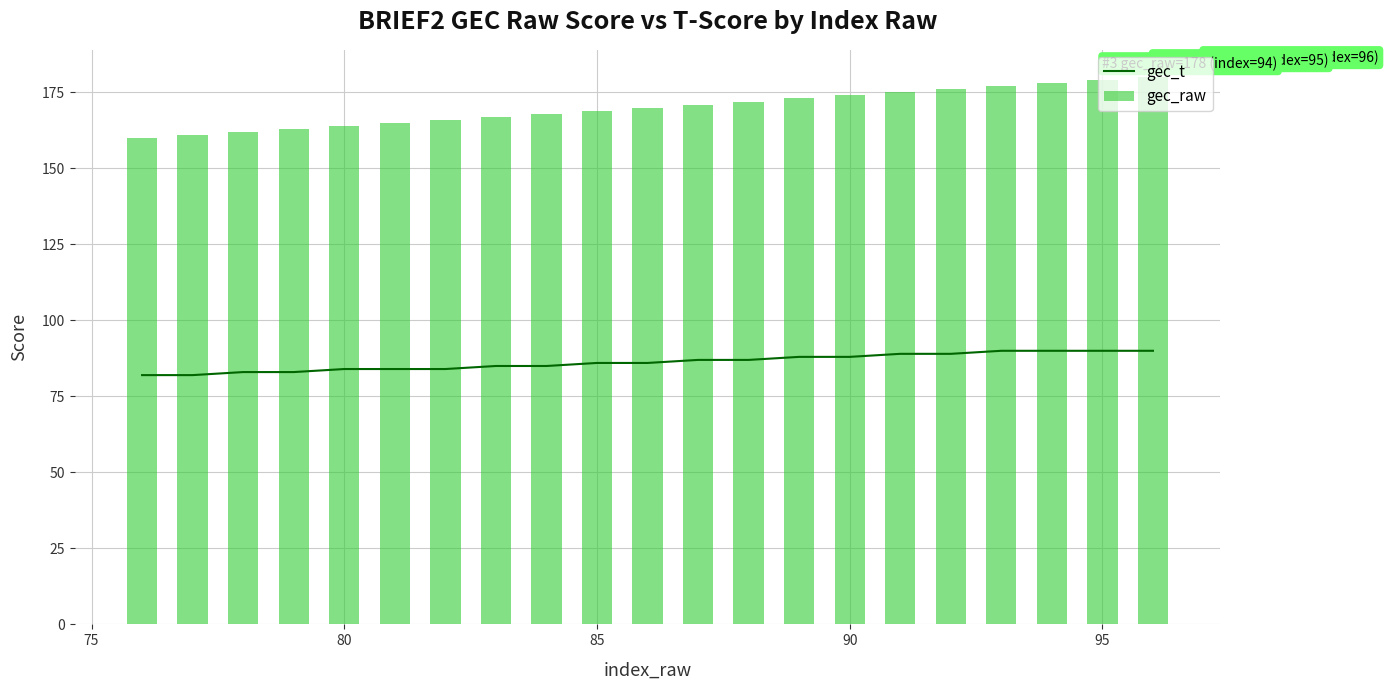

What is the greatest value displayed?

180